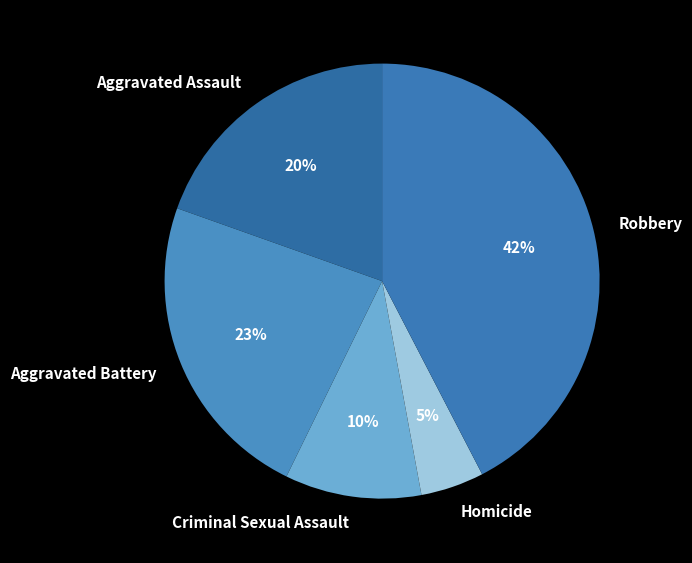

Is it true that Aggravated Assault is 20% of the pie?

True